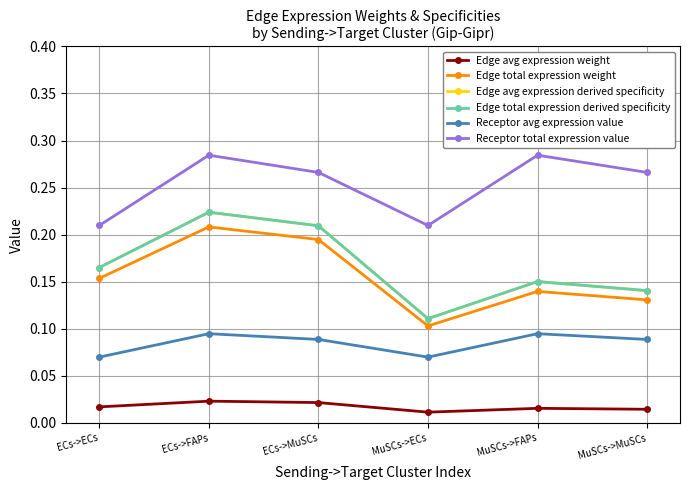

Is this an area chart (filled region under the line)?

No